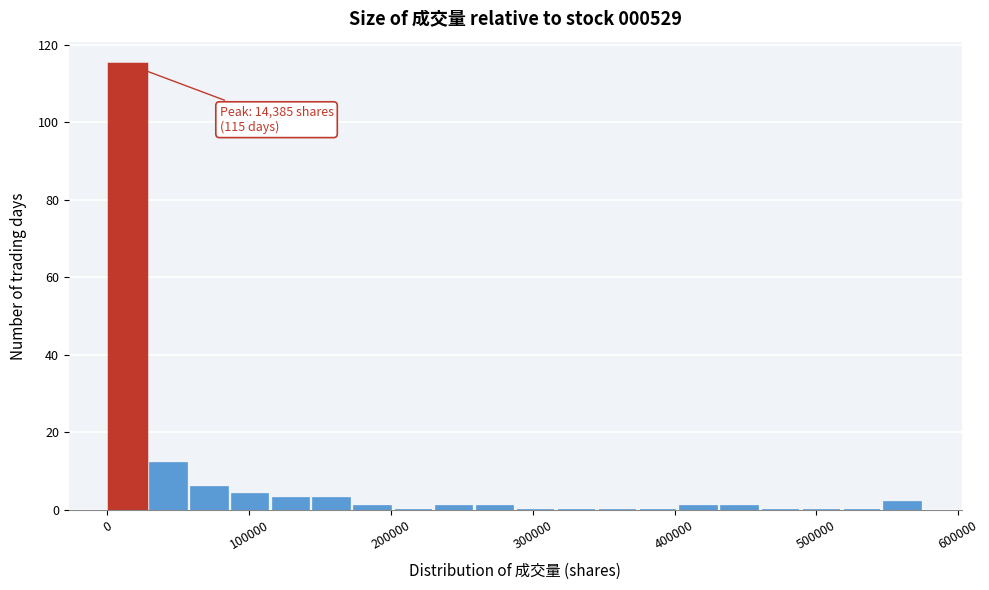

Read against the x-axis, roughly where is the centre of the tallest bar?

10000